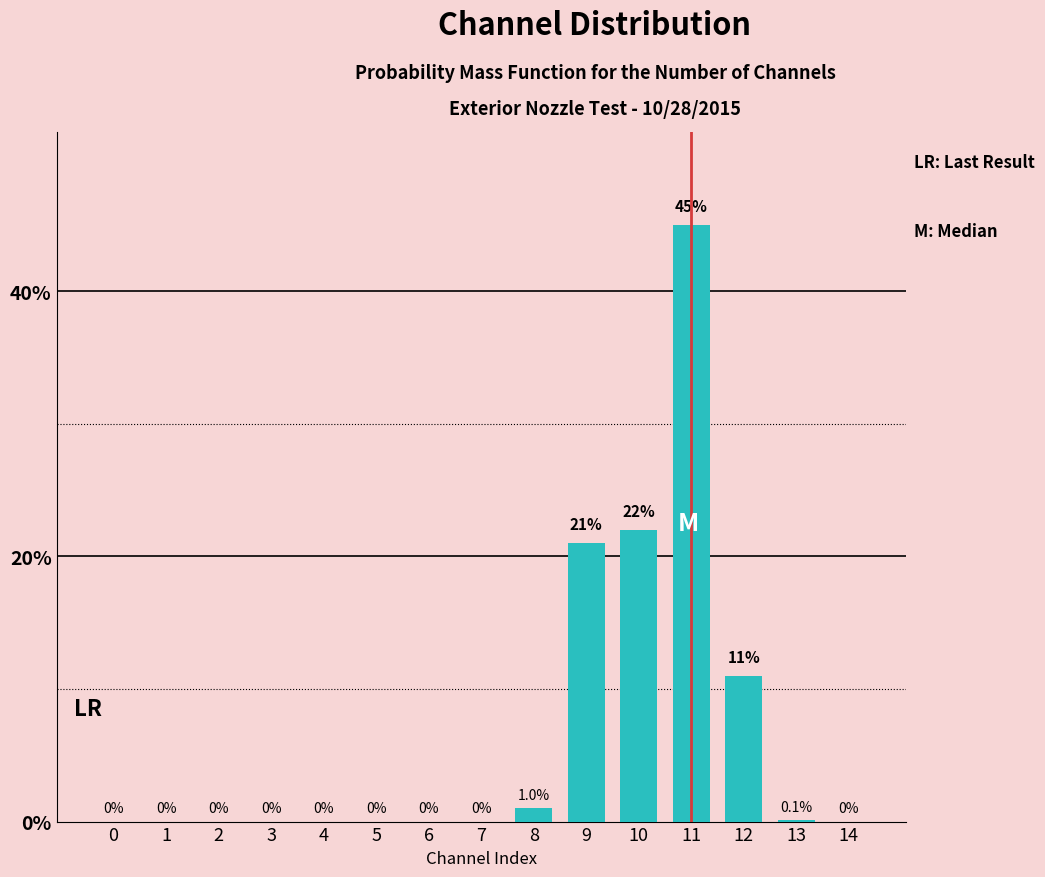

Reading left to right, list all the values displayed in this chart.

0=0.0	1=0.0	2=0.0	3=0.0	4=0.0	5=0.0	6=0.0	7=0.0	8=1.0	9=21.0	10=22.0	11=45.0	12=11.0	13=0.1	14=0.0